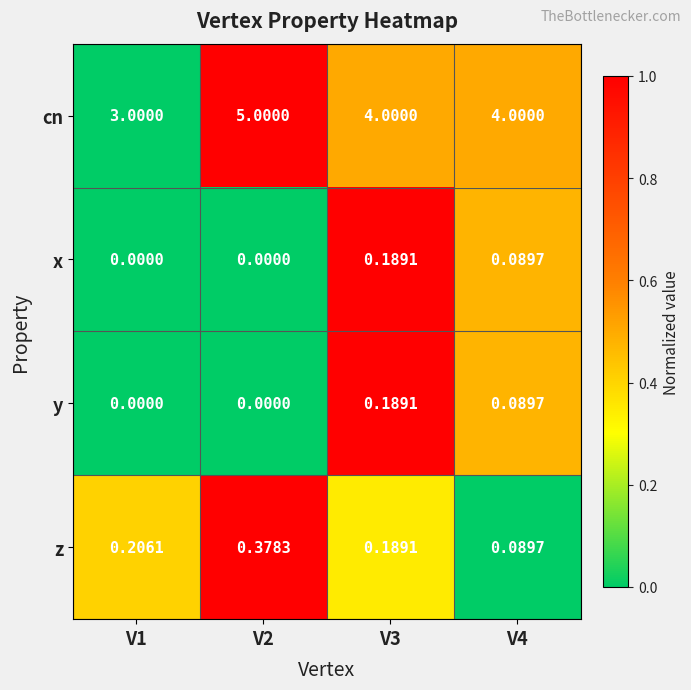

Which series has the widest spread of values?

cn